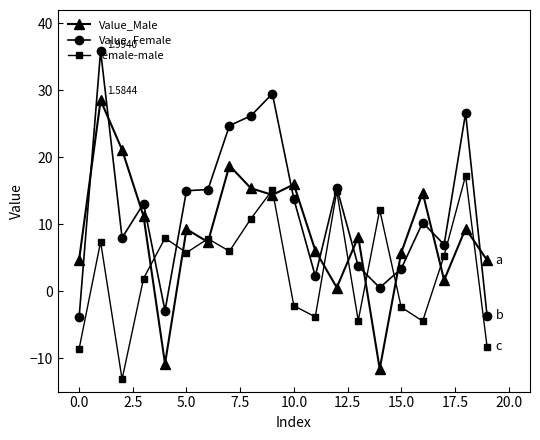

How many interior local peaks does the female-male series have?

7